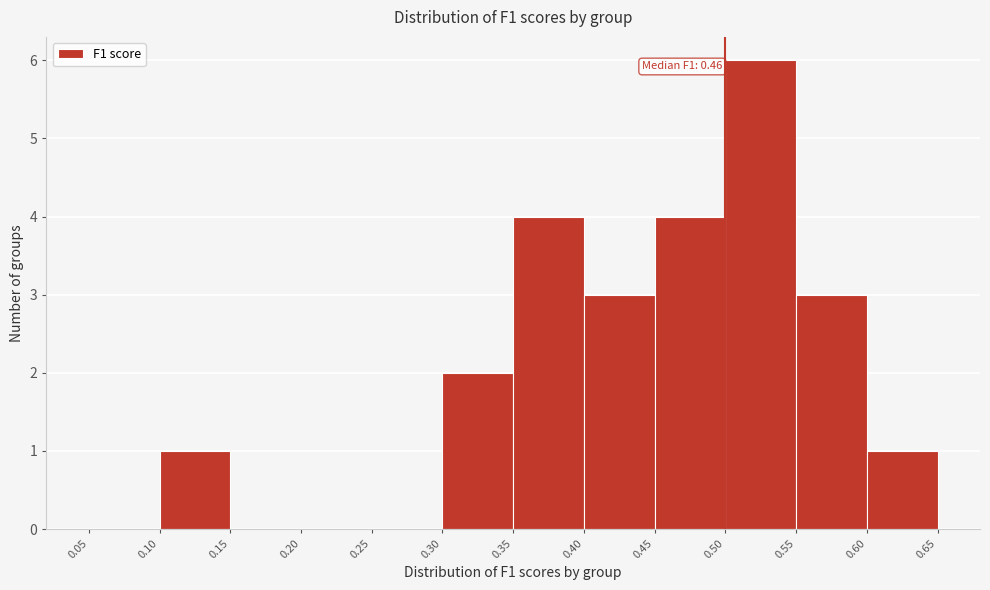

Over which range of the x-axis is the bar tallest?

0.50 to 0.55